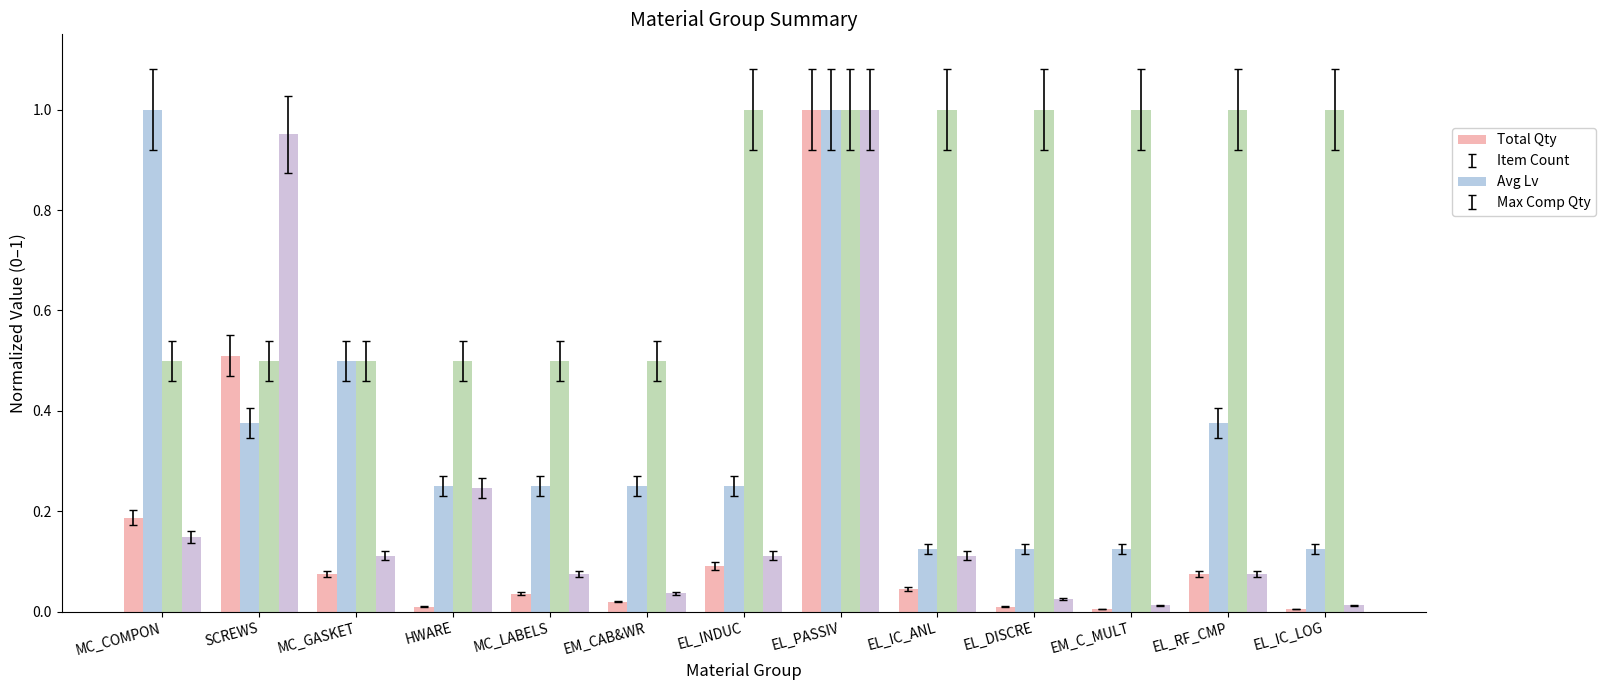

What is the difference between the highest and lowest values at EM_CAB&WR?

0.5